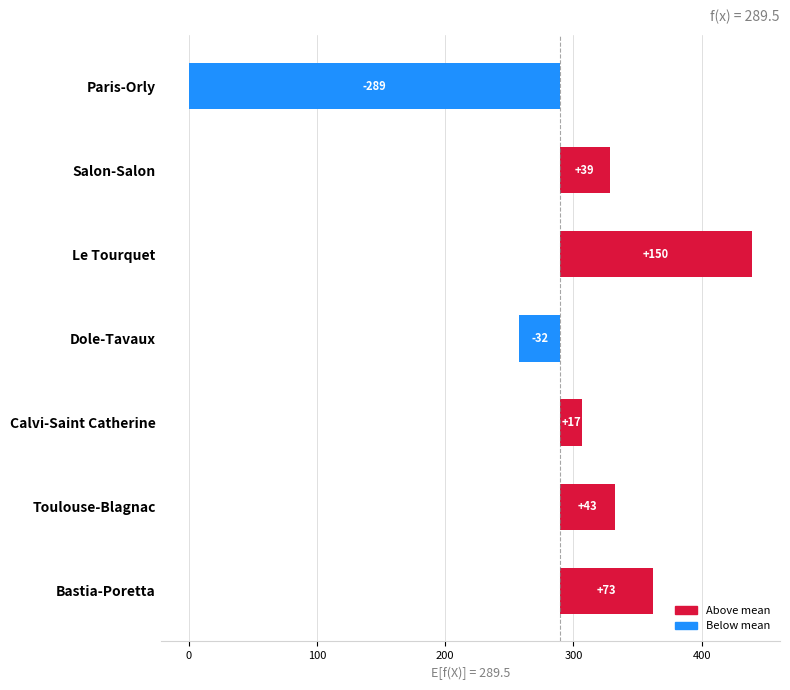

Reading left to right, extract all data points from this chart.

-289.5	38.7	149.7	-31.8	17.1	43.2	72.6